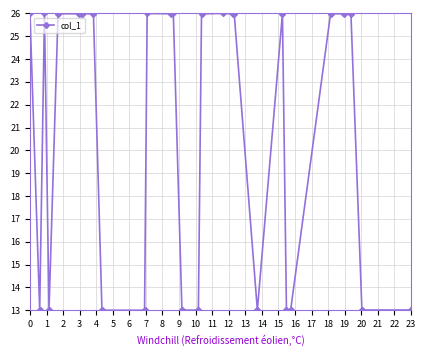

What is the average value?

18.8